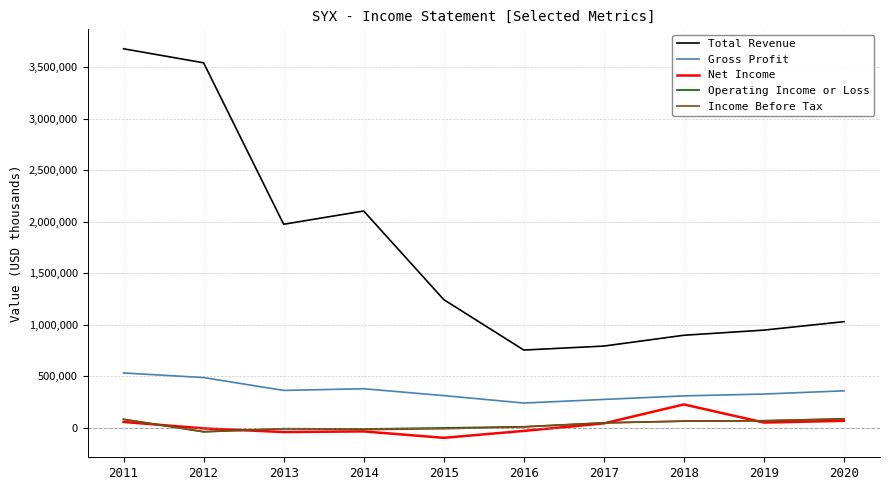

What are all the series names shown in the legend?

Total Revenue, Gross Profit, Net Income, Operating Income or Loss, Income Before Tax